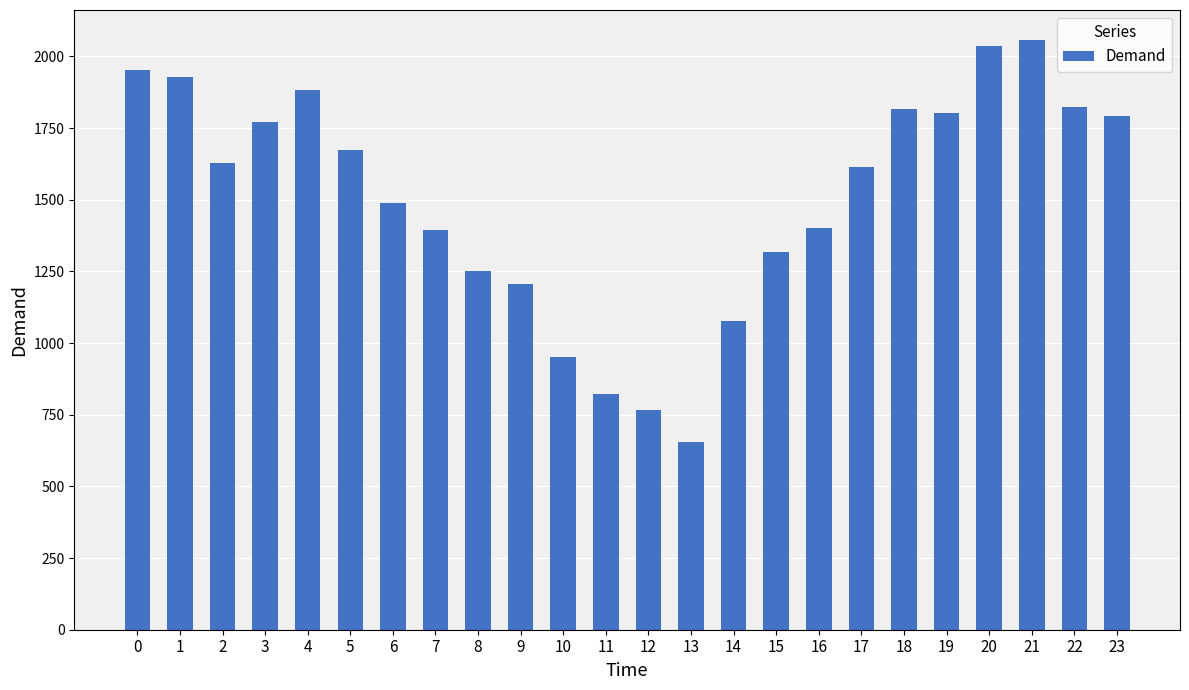

What is the maximum value shown in the chart?

2059